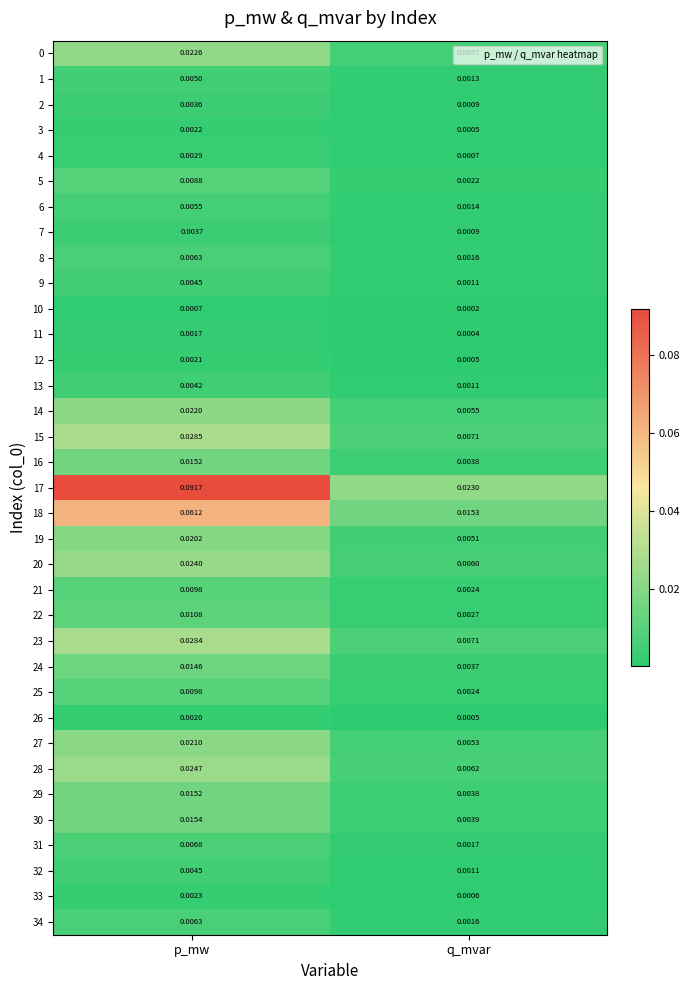

Which series has the largest total across all categories?

17